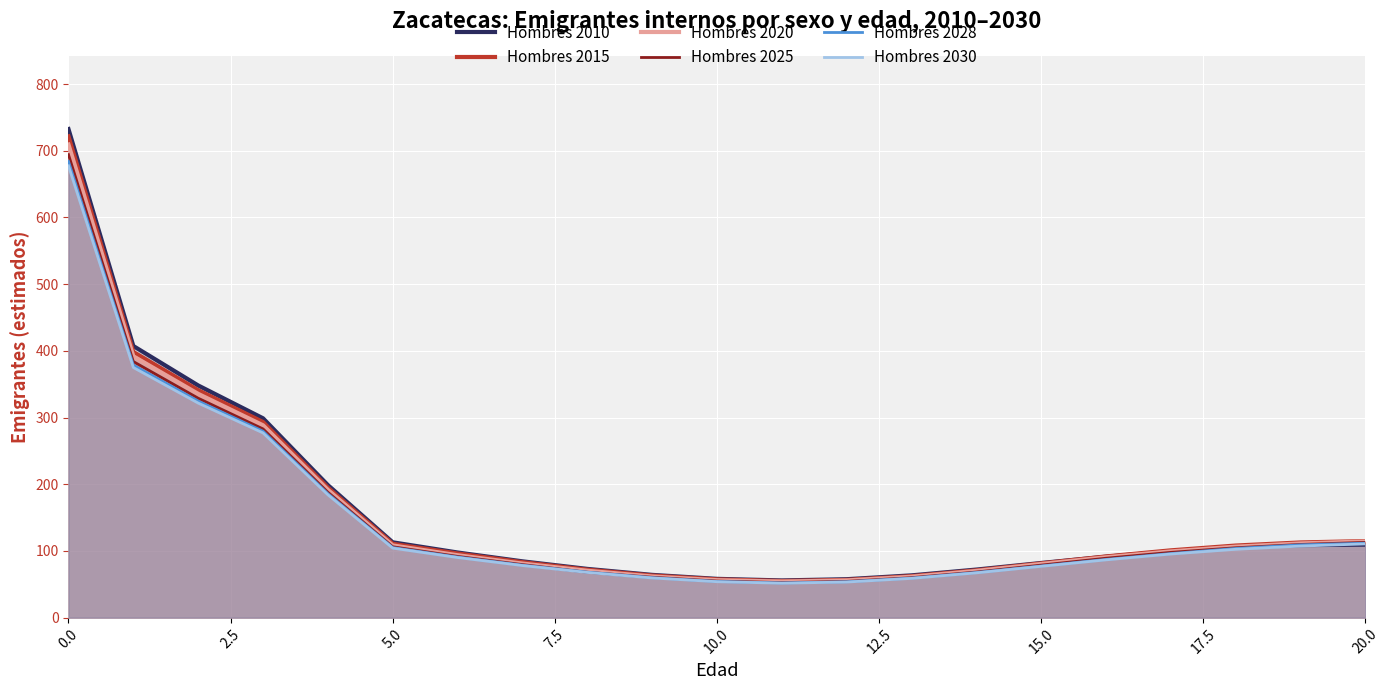

What is the minimum value for Hombres 2030?

51.6